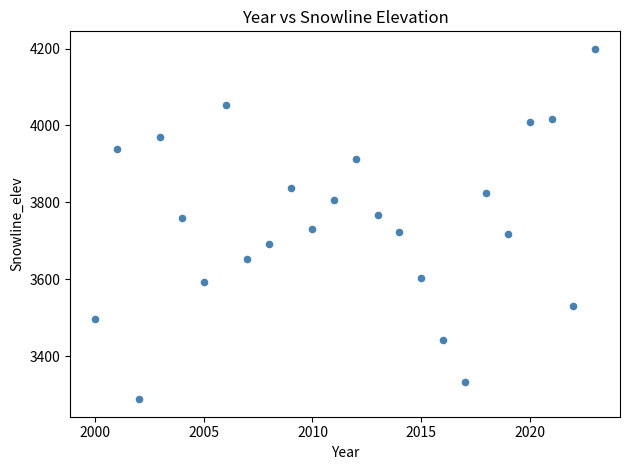

What is the range of Y values (max minus min)?

911.0